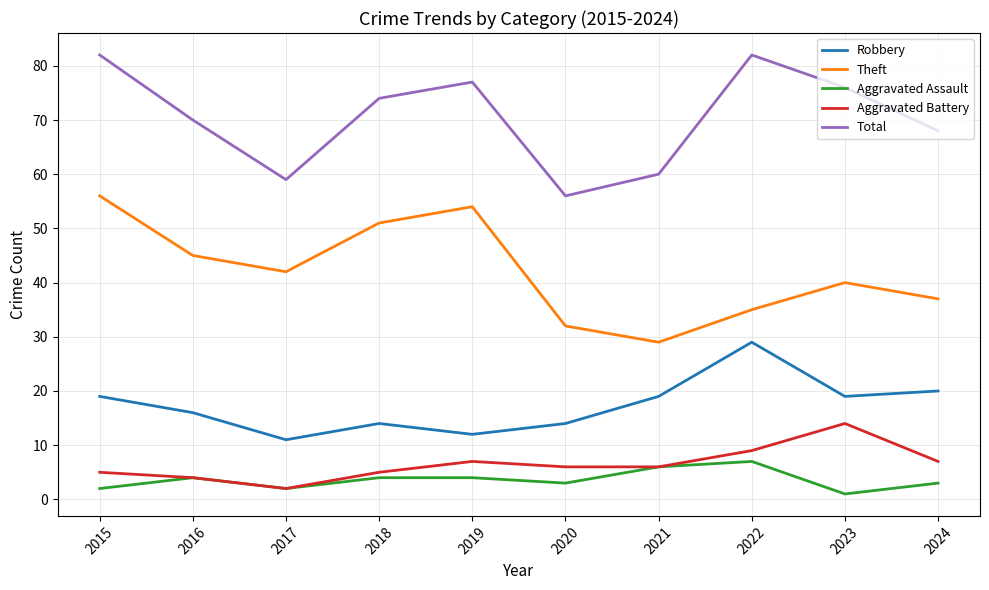

Is this an area chart (filled region under the line)?

No